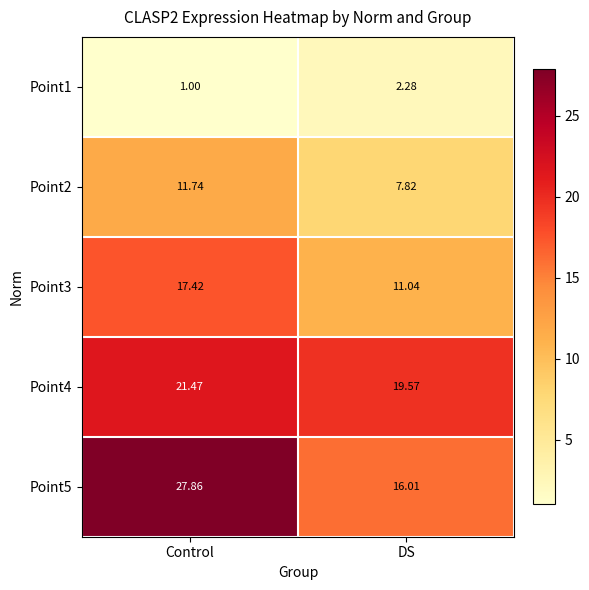

Rank the categories by Point2 value from highest to lowest.

Control, DS